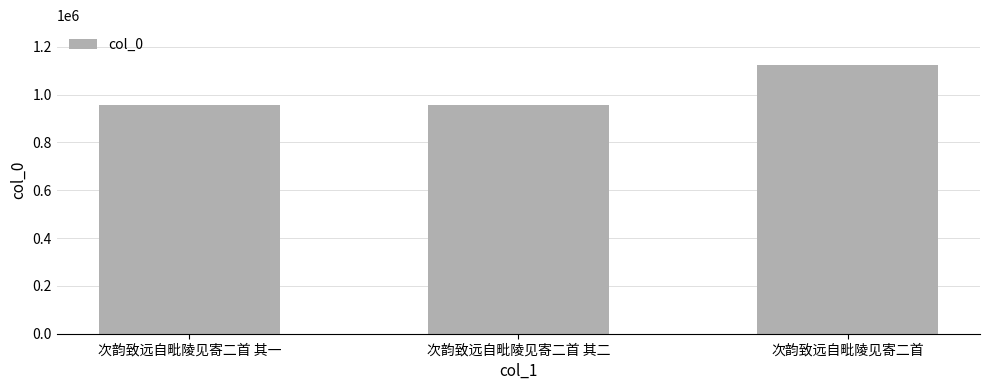

True or false: the data shows 1601091 at 次韵致远自毗陵见寄二首.

False